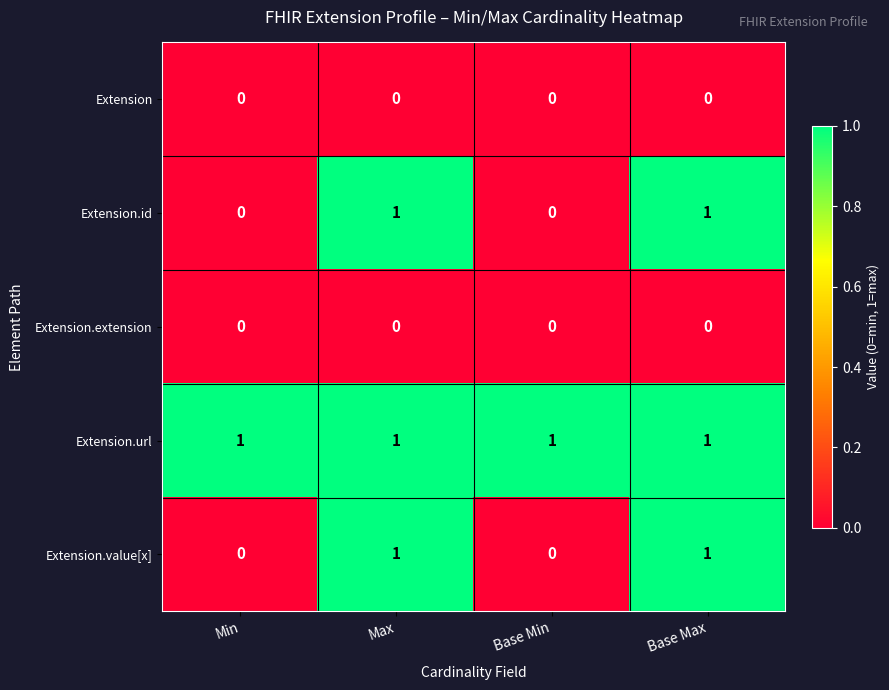

At how many categories does at least one series exceed 0?

4